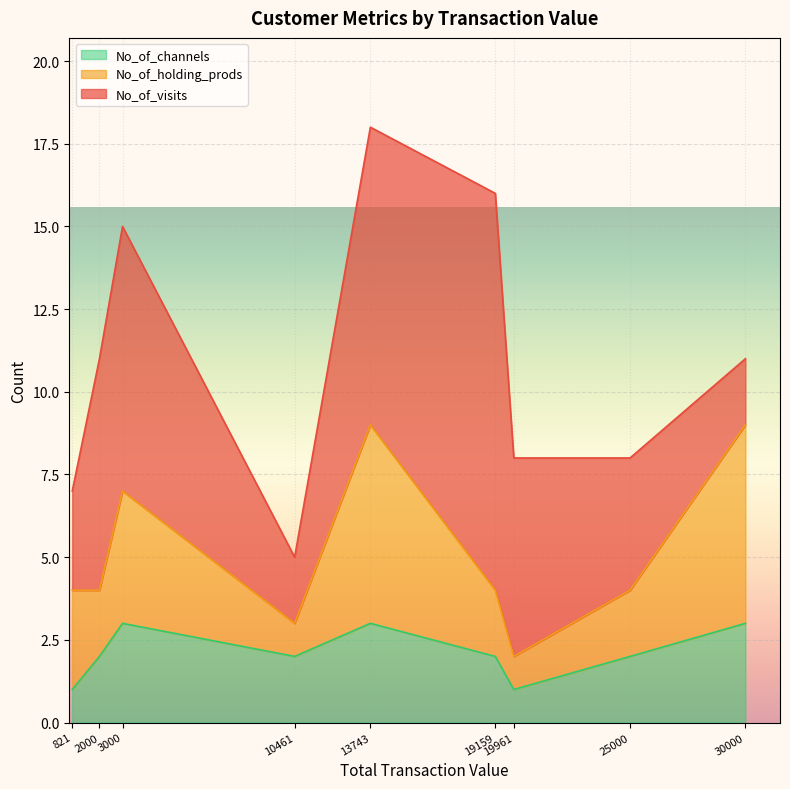

What is the smallest value displayed?

1